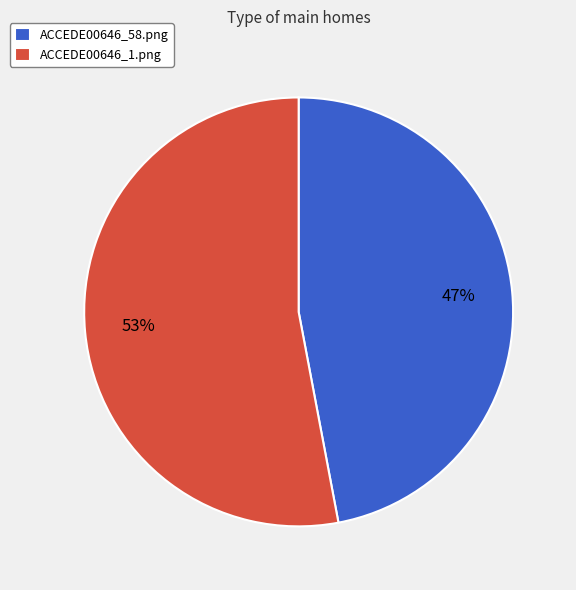

Rank the categories by value from lowest to highest.

ACCEDE00646_58.png, ACCEDE00646_1.png